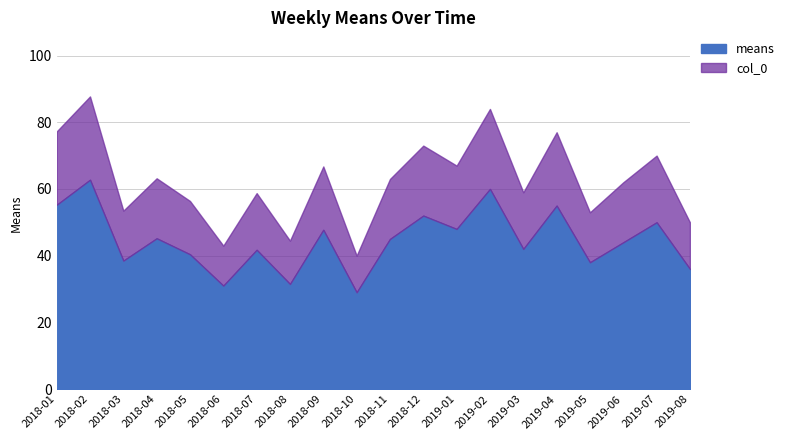

What is the difference between the means values at 2018-11 and 2019-02?

15.0